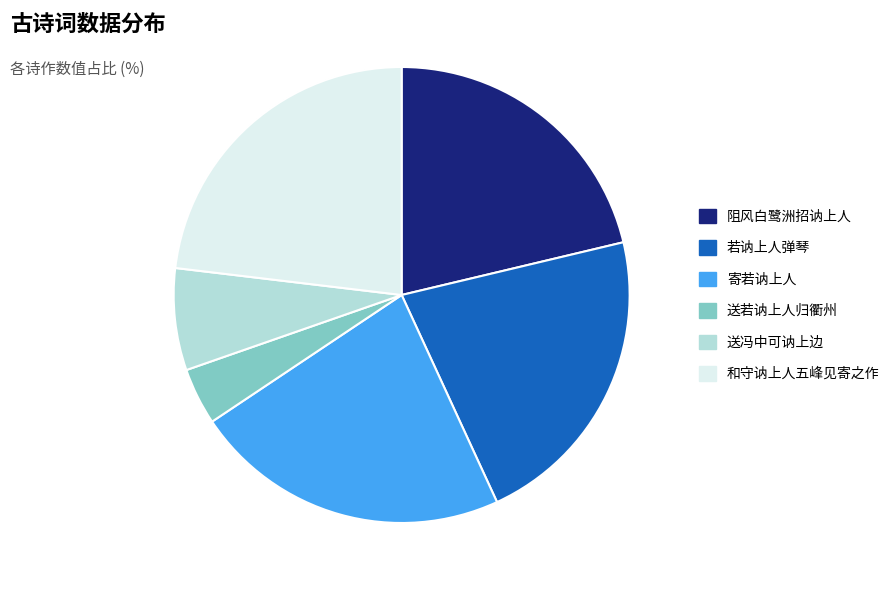

Count the number of slices in the pie.

6